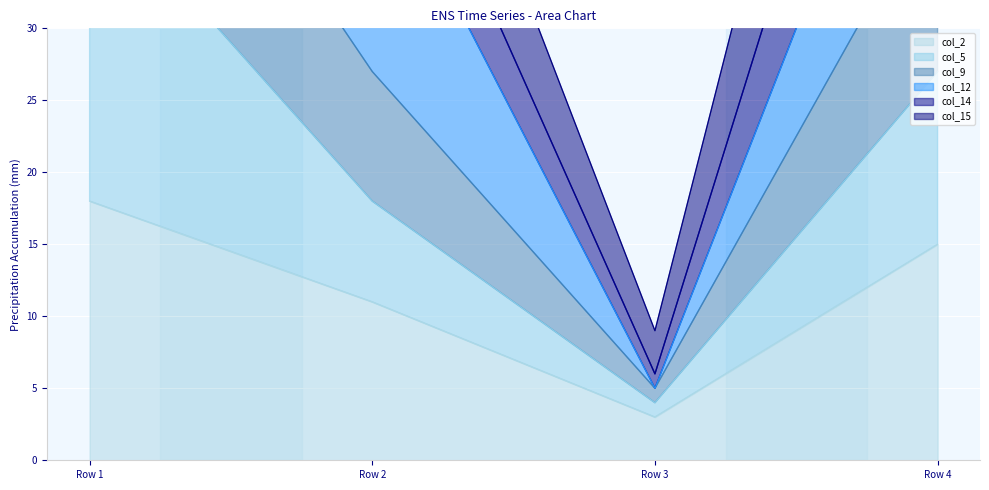

What is the value of the col_5 point at the 2nd from the left?

18